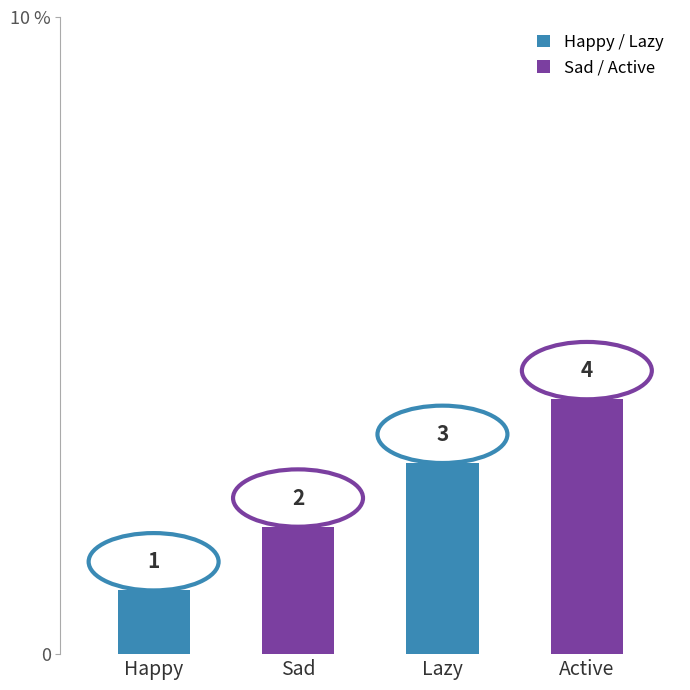

Approximately how many times larger is the value at Lazy compared to Sad?

1.5